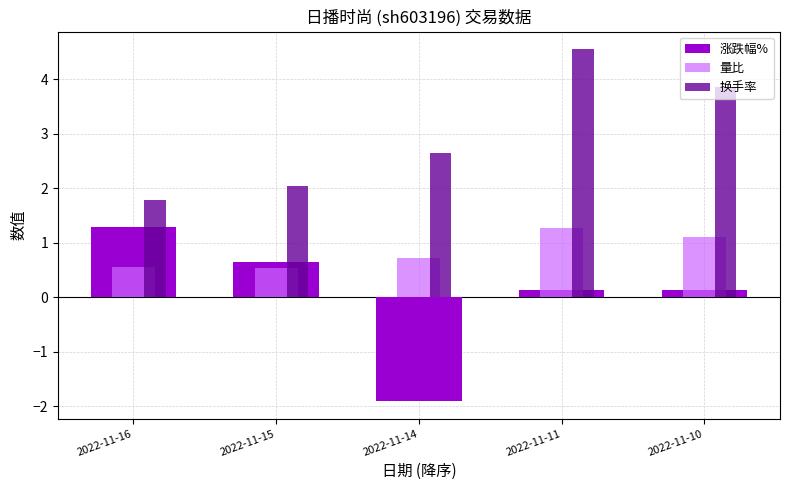

How many data points does each series have?

5